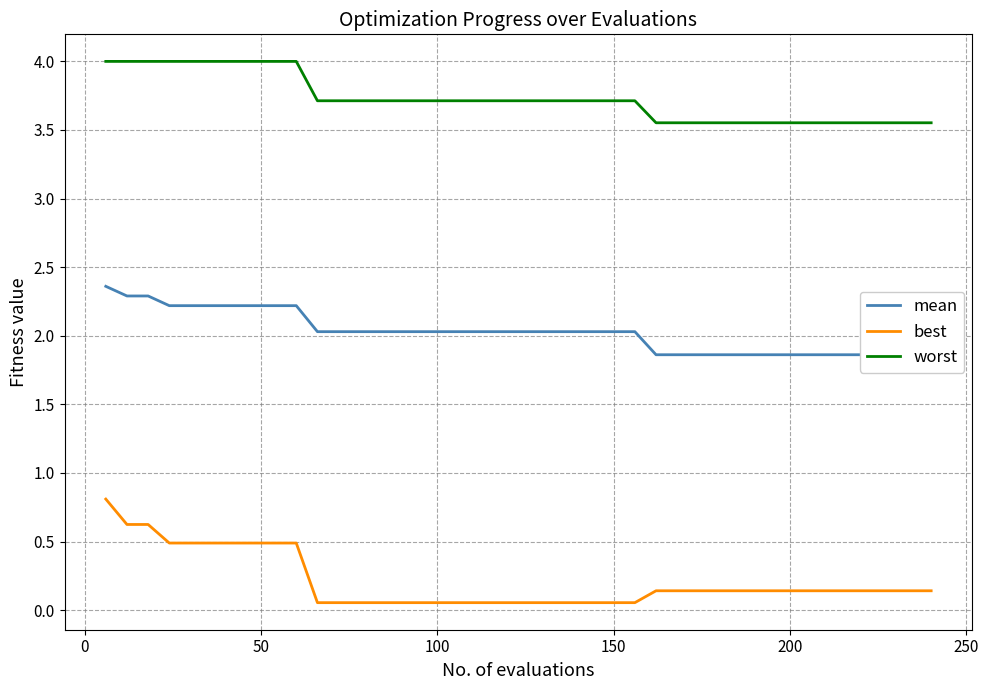

True or false: worst and best intersect in this chart.

False